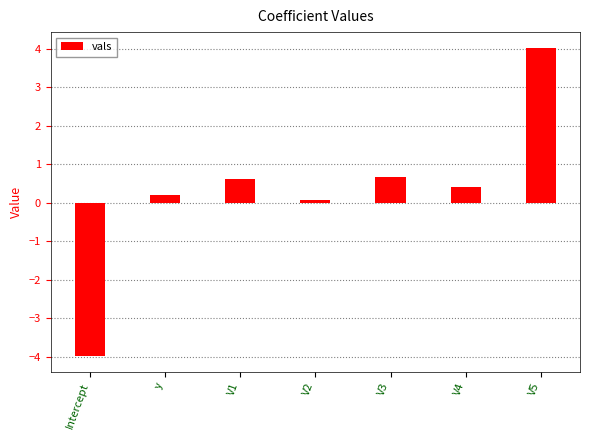

Reading left to right, transcribe all the data shown in this chart.

Intercept=-4.0	y=0.2	V1=0.6	V2=0.1	V3=0.7	V4=0.4	V5=4.0